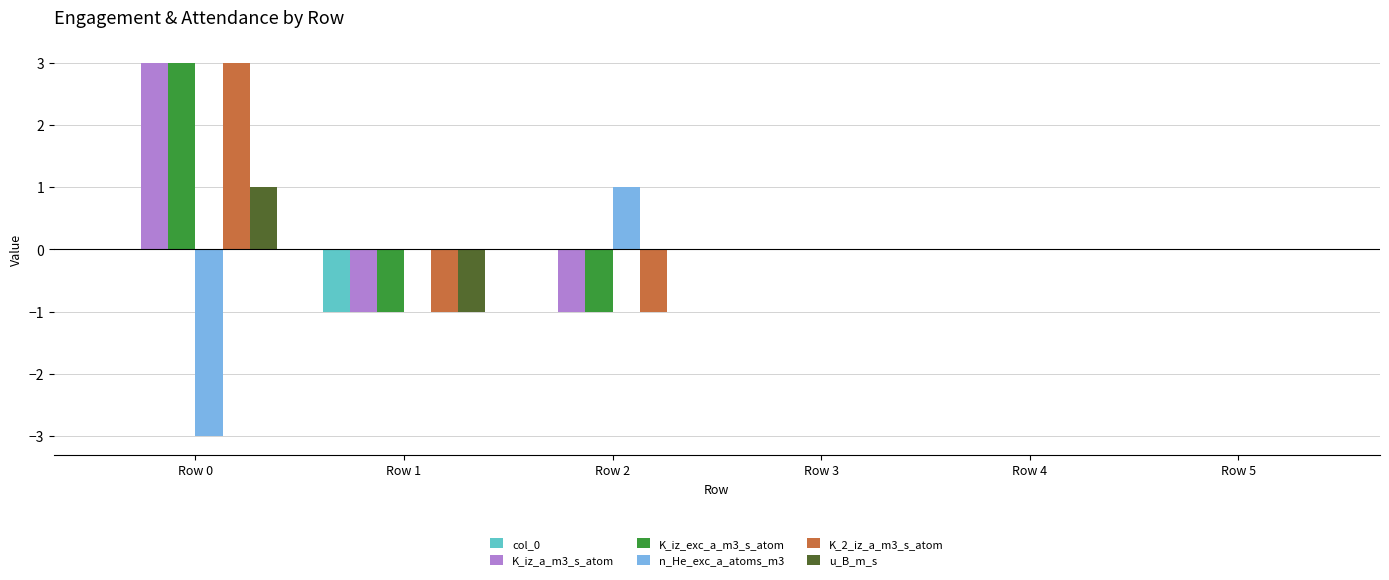

How many distinct data groups are displayed?

6